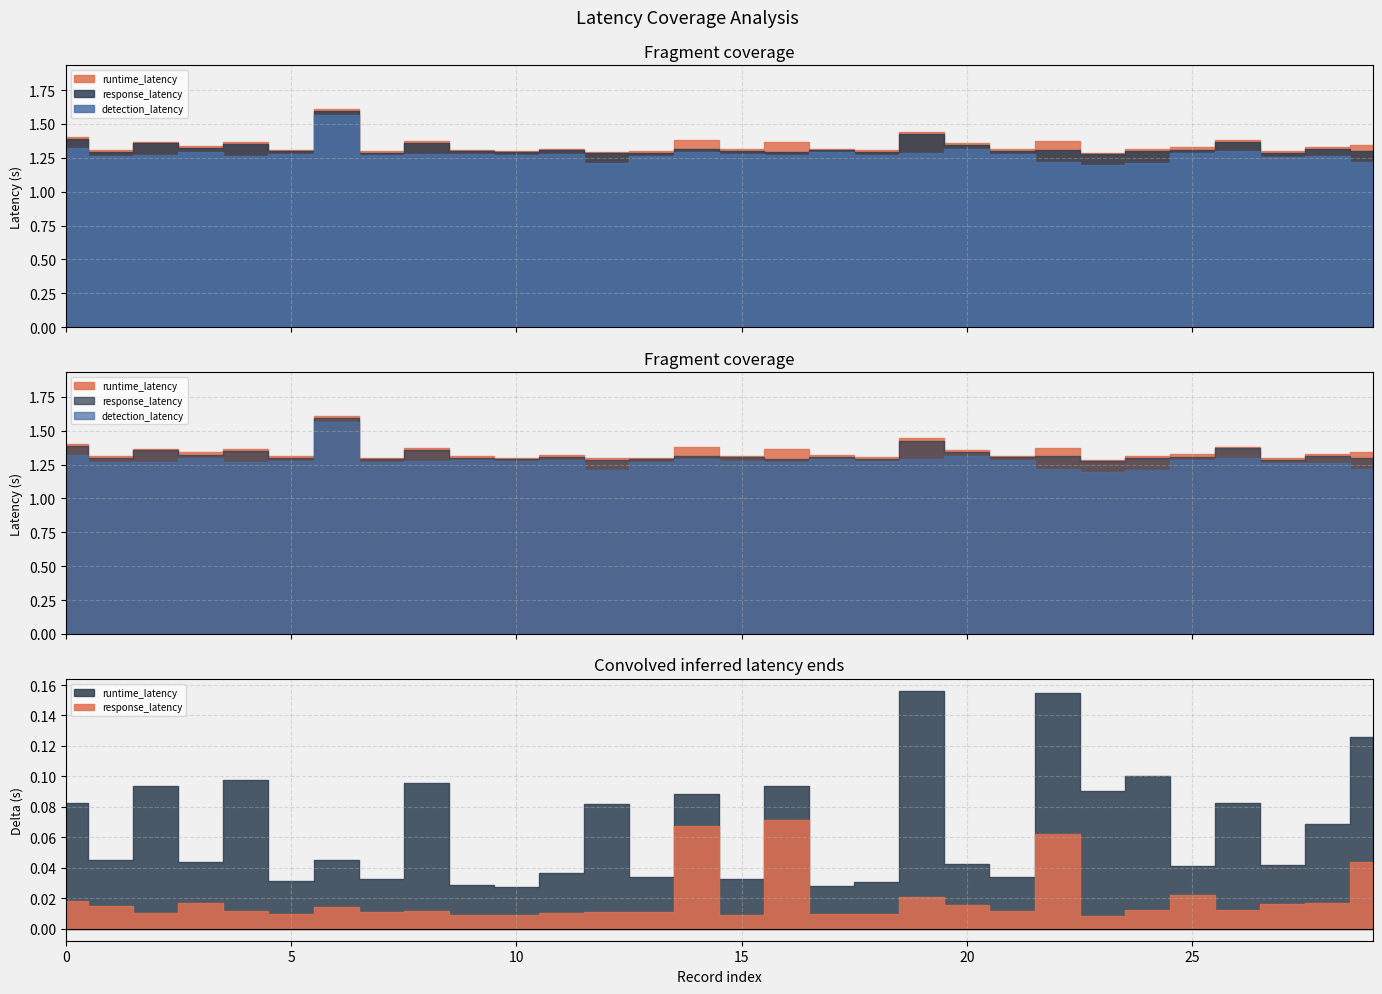

Is the value of detection_latency at 17 greater than the value of runtime_latency at 3?

No